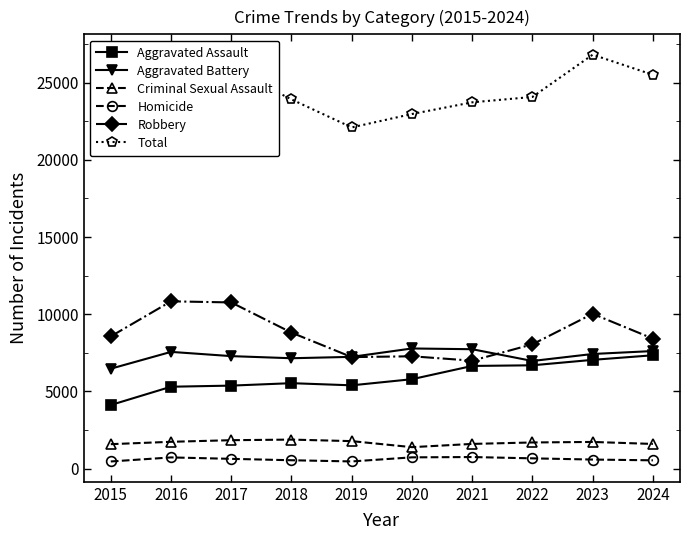

Is the value of Aggravated Assault at 2019 greater than the value of Aggravated Battery at 2018?

No